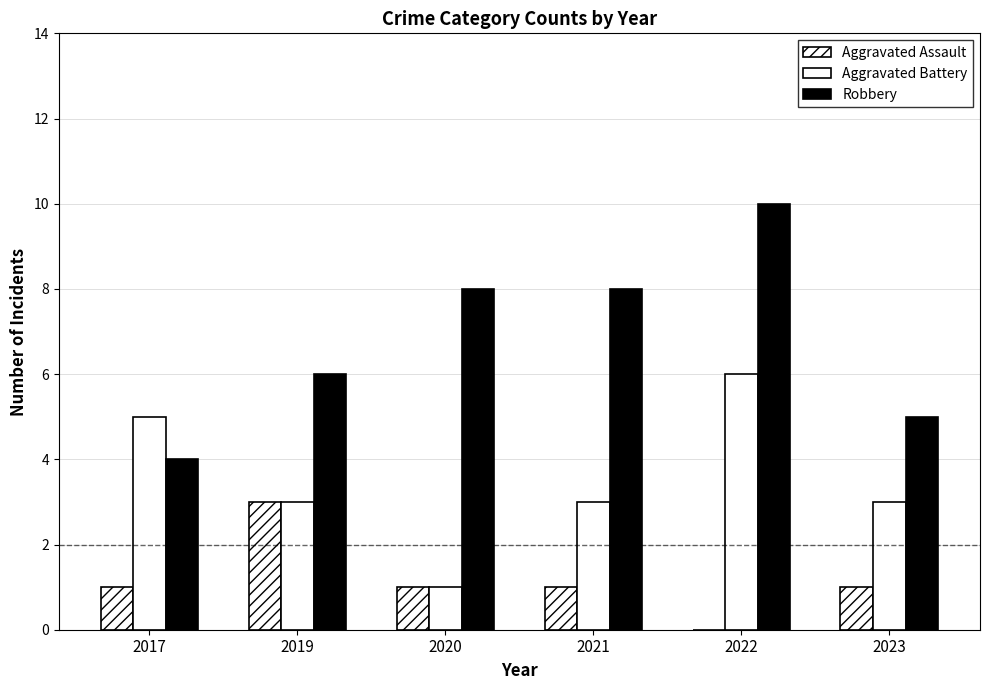

How many categories are shown in the chart?

6